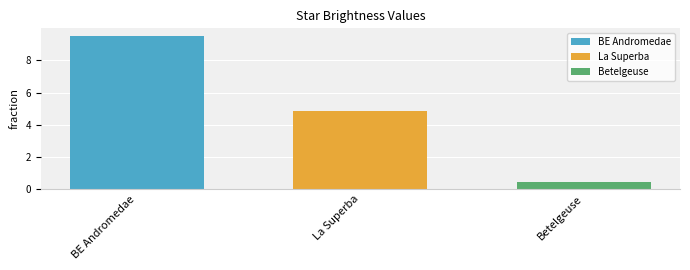

How many bars are there in total?

3